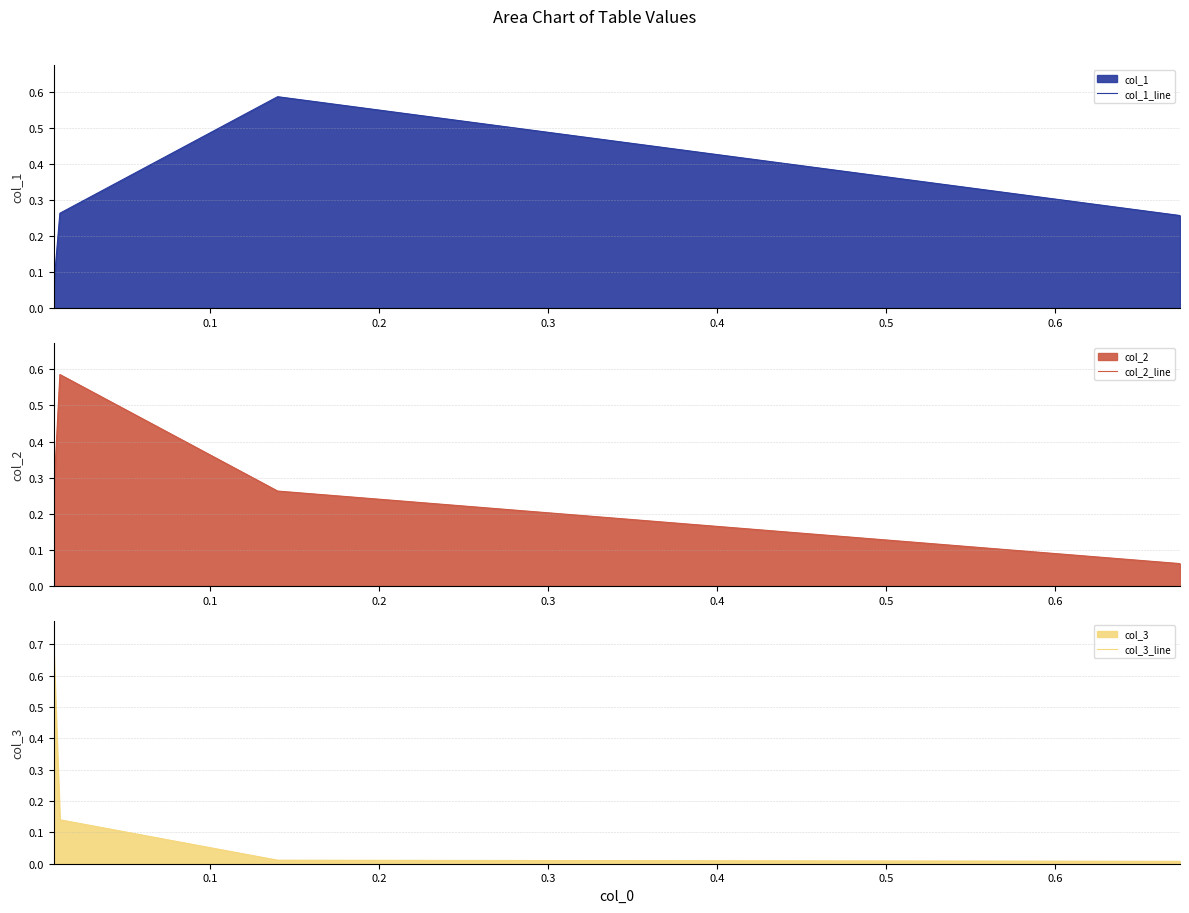

What are all the series names shown in the legend?

col_1_line, col_2_line, col_3_line